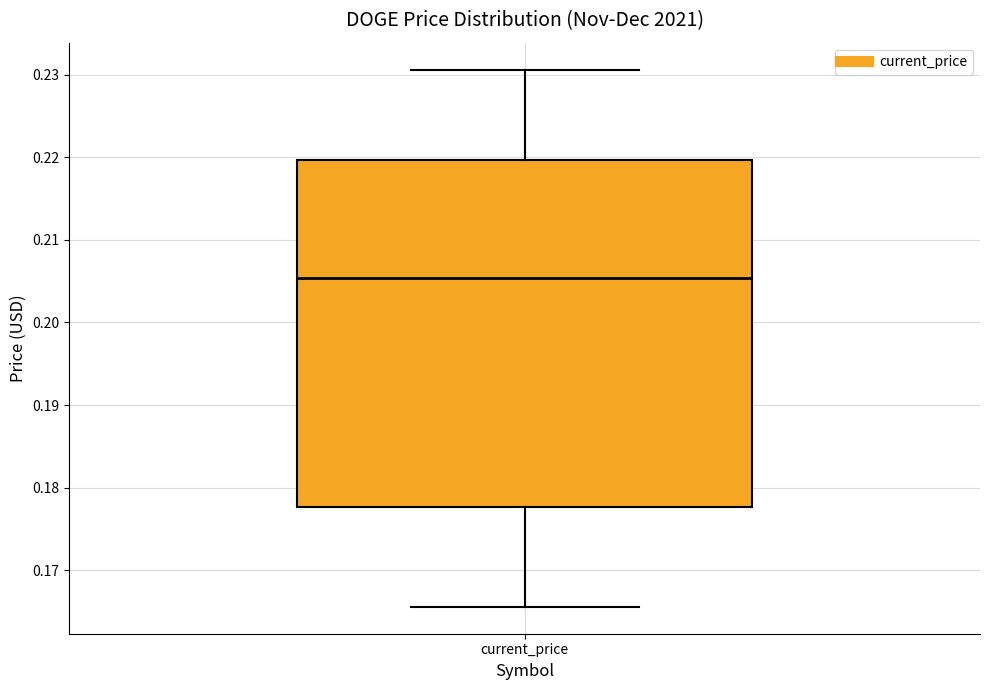

Where does the median line of the box for current_price sit on the y-axis? The values are not printed on the chart, so give them approximately, as read against the axis.

0.205